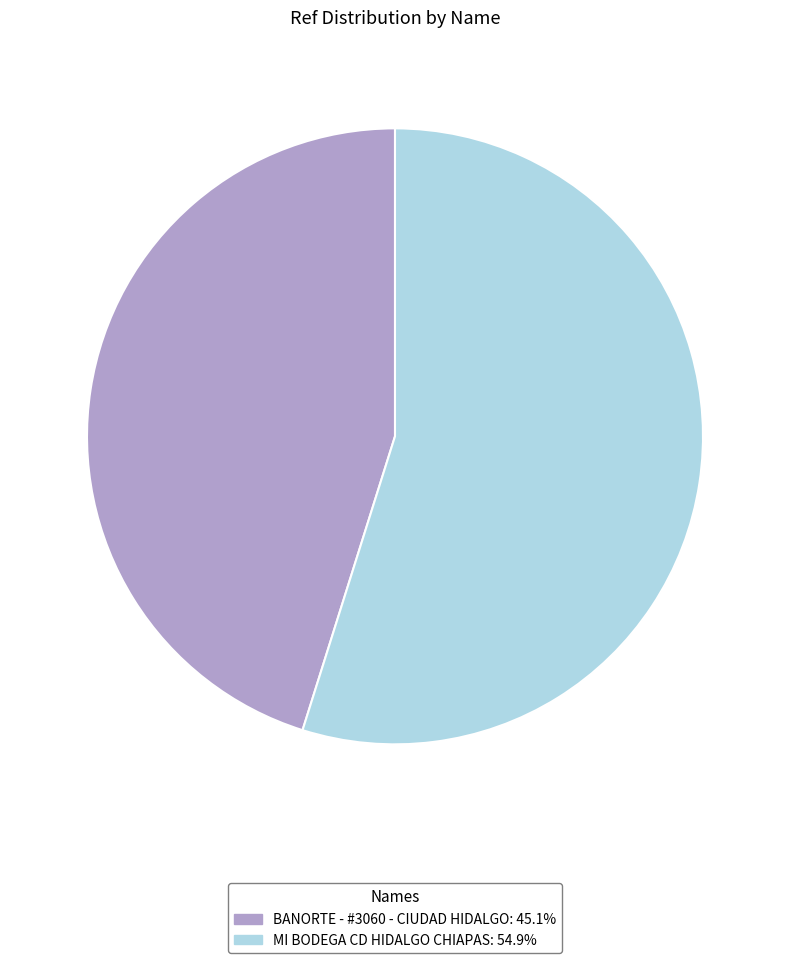

Is MI BODEGA CD HIDALGO CHIAPAS the majority of the pie?

Yes